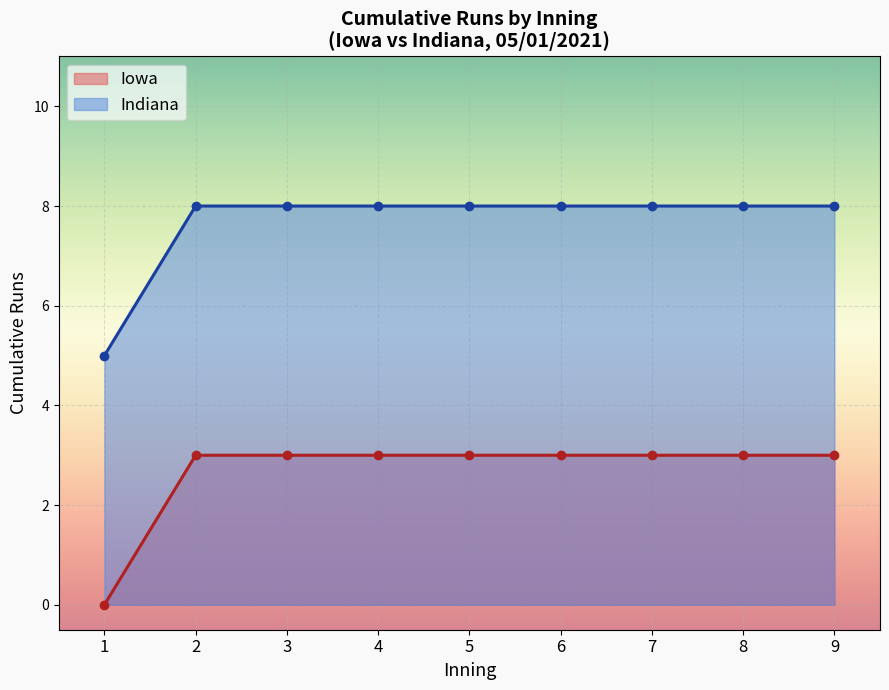

Rank the series by their maximum value, from lowest to highest.

Iowa, Indiana